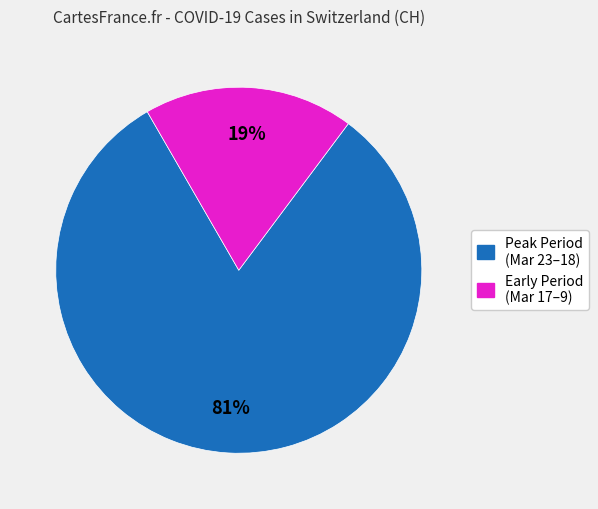

To the nearest percent, what is the average slice percentage?

50%